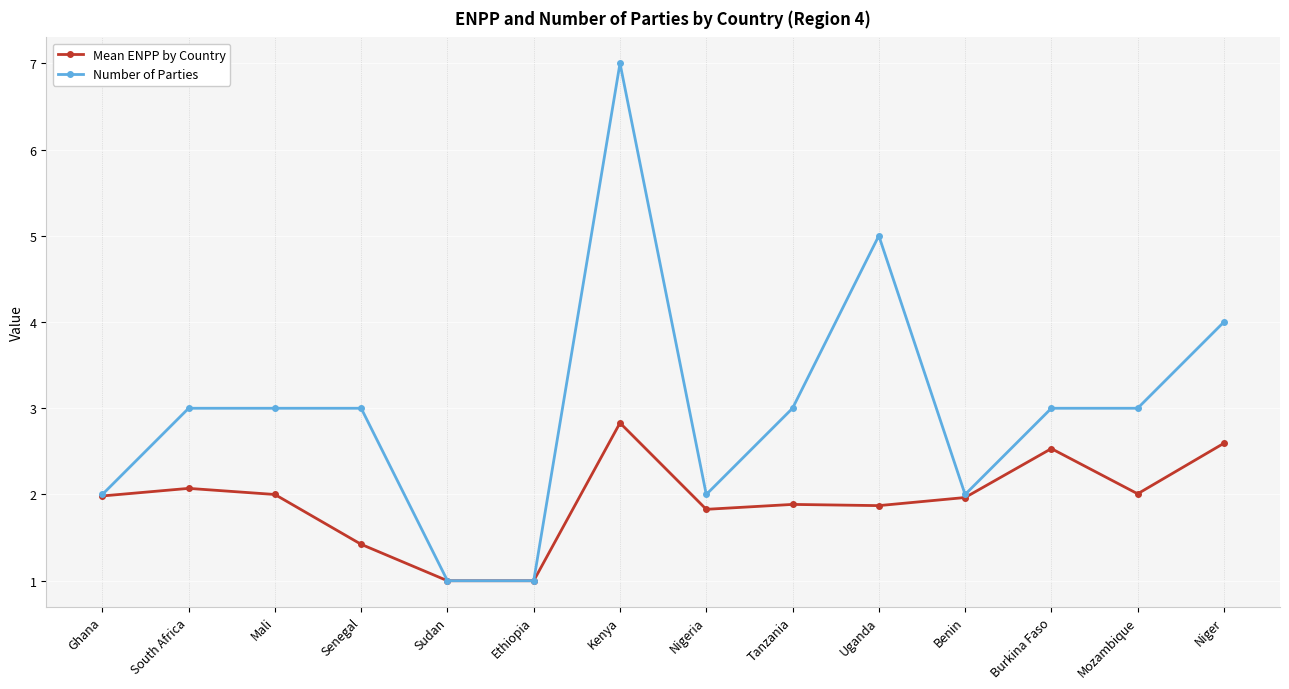

What are all the series names shown in the legend?

Mean ENPP by Country, Number of Parties